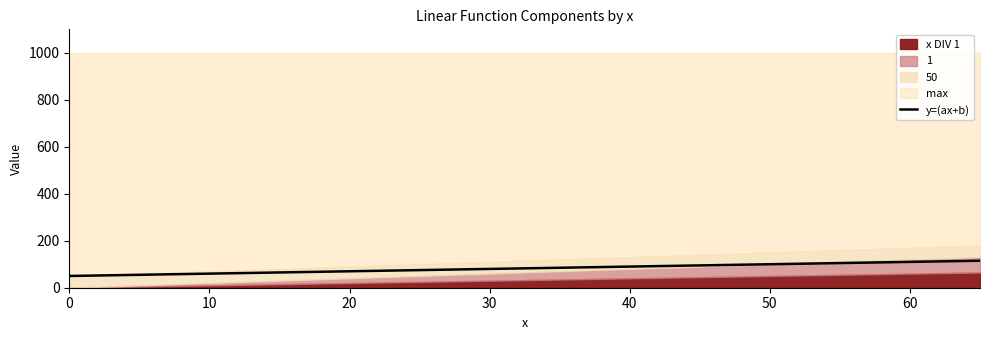

Does the chart have visible grid lines?

No